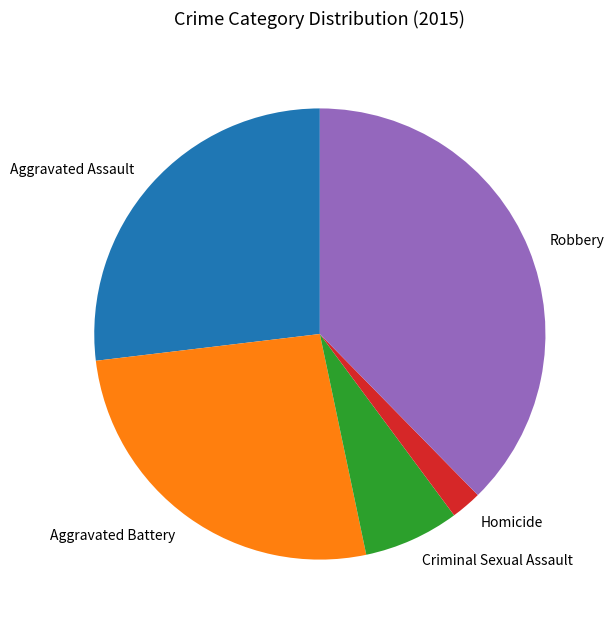

Which has a higher value, Criminal Sexual Assault or Homicide?

Criminal Sexual Assault